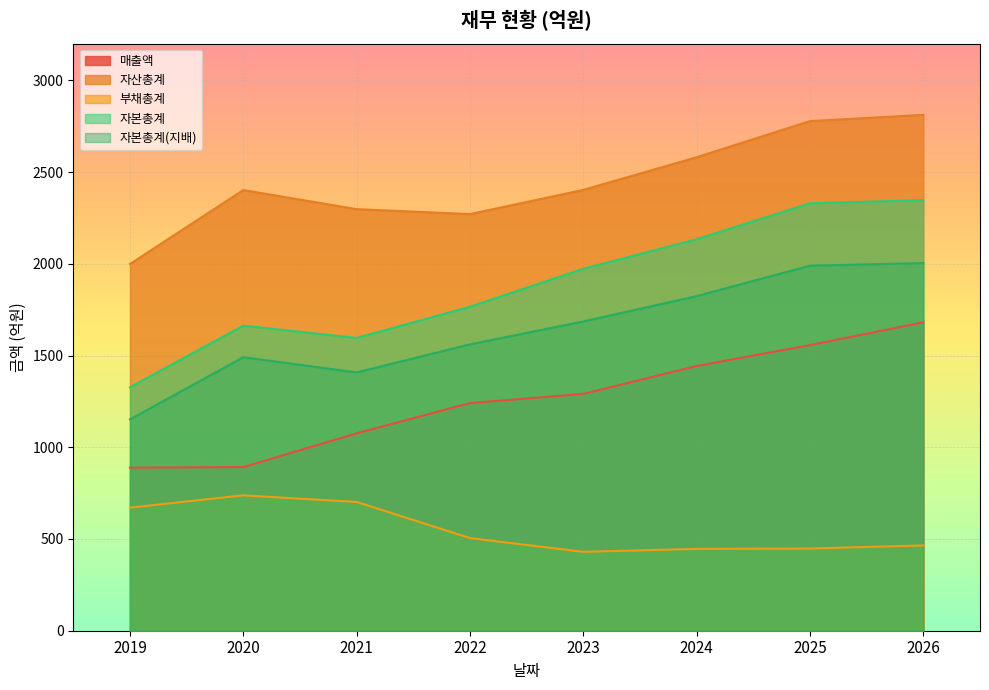

What is the lowest value of the 자산총계 series?

1999